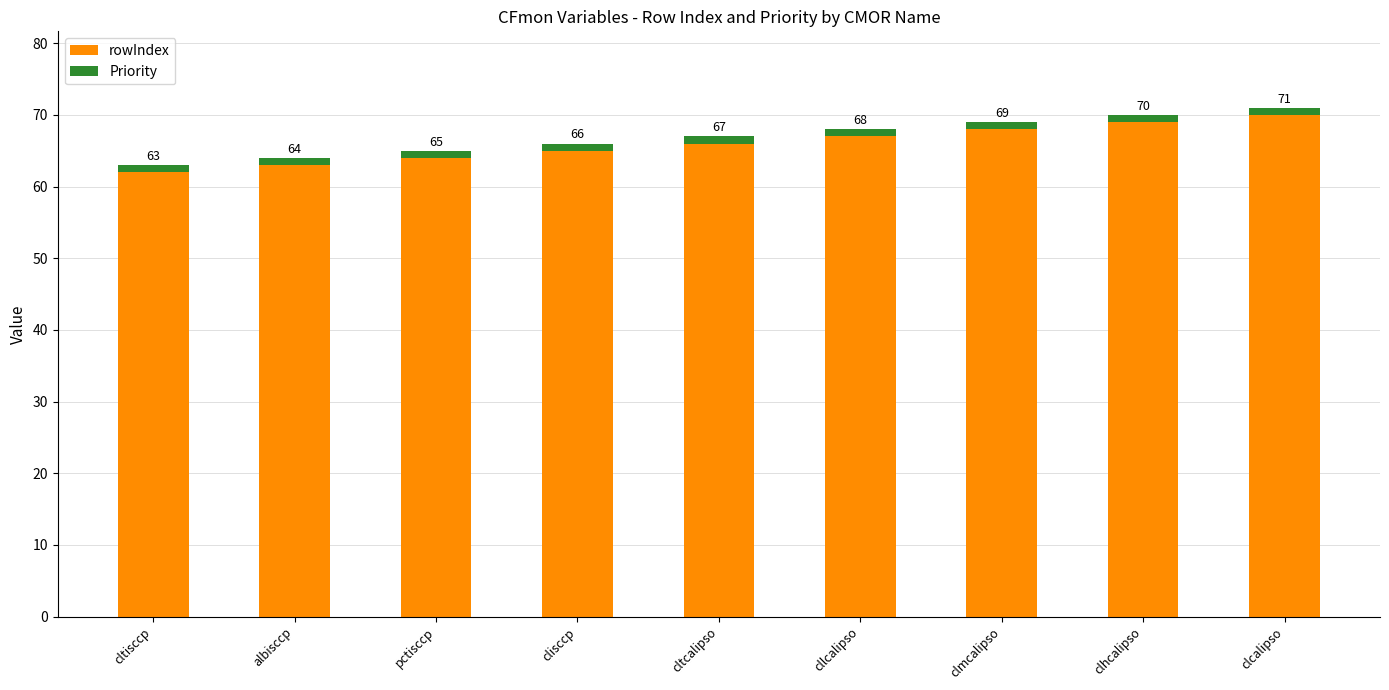

What is the sum of all rowIndex values?

594